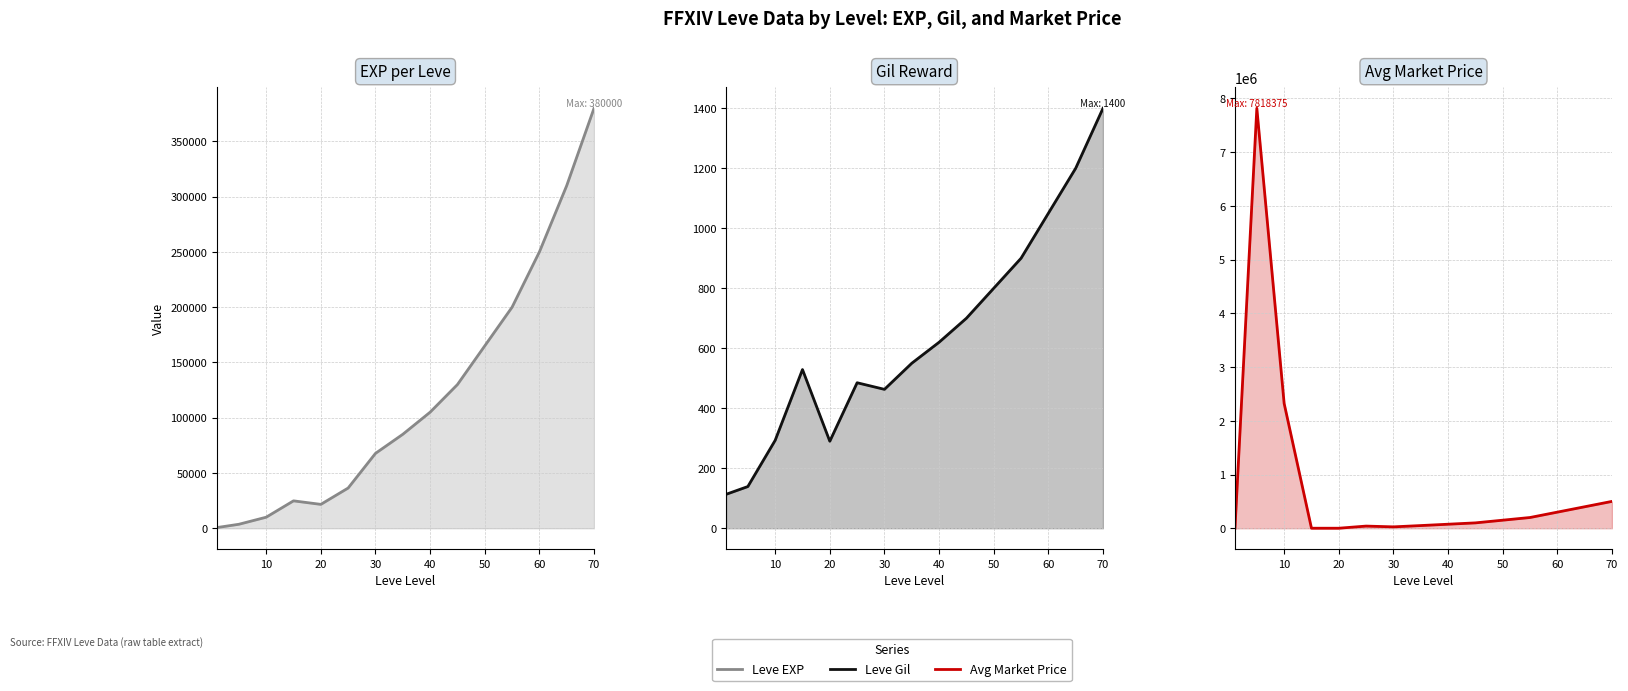

True or false: Avg Market Price has more than 1 interior local peaks.

True